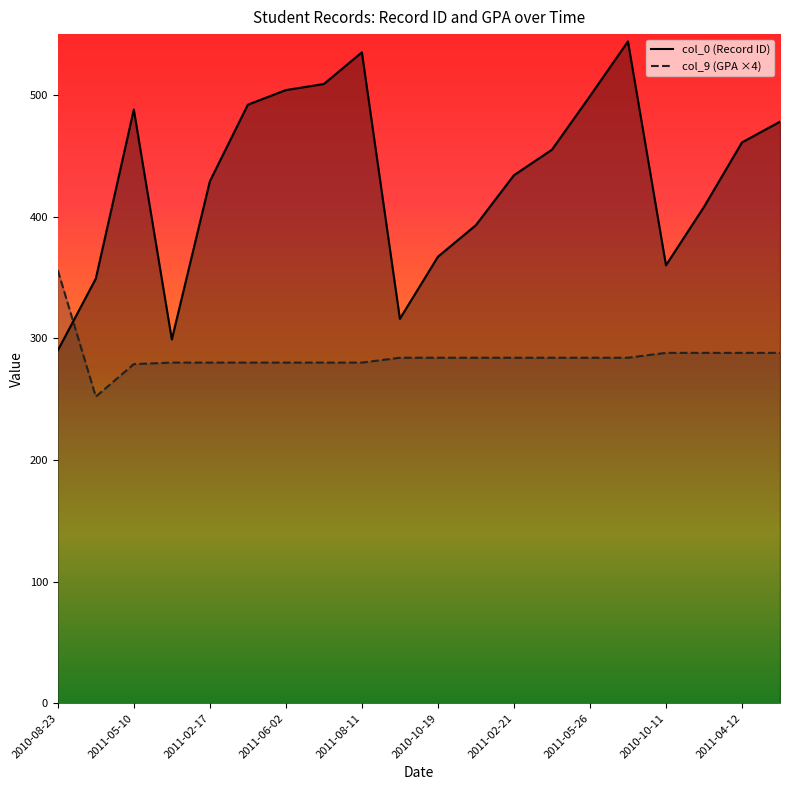

How many interior local valleys does the col_9 series have?

1